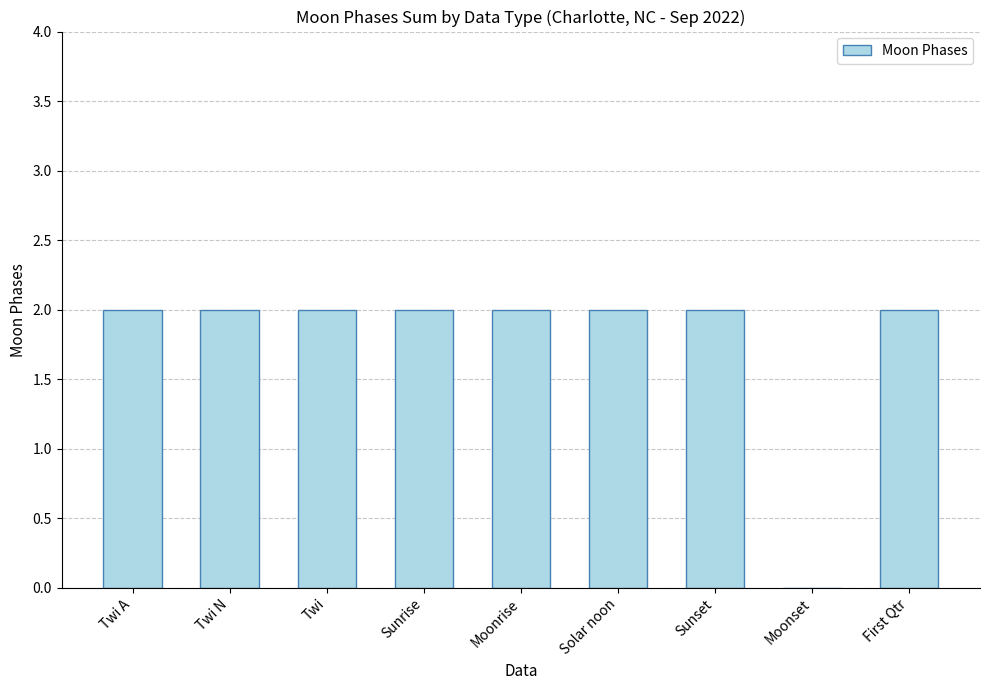

Reading left to right, what are all the values shown in this chart?

Twi A=2	Twi N=2	Twi=2	Sunrise=2	Moonrise=2	Solar noon=2	Sunset=2	Moonset=0	First Qtr=2